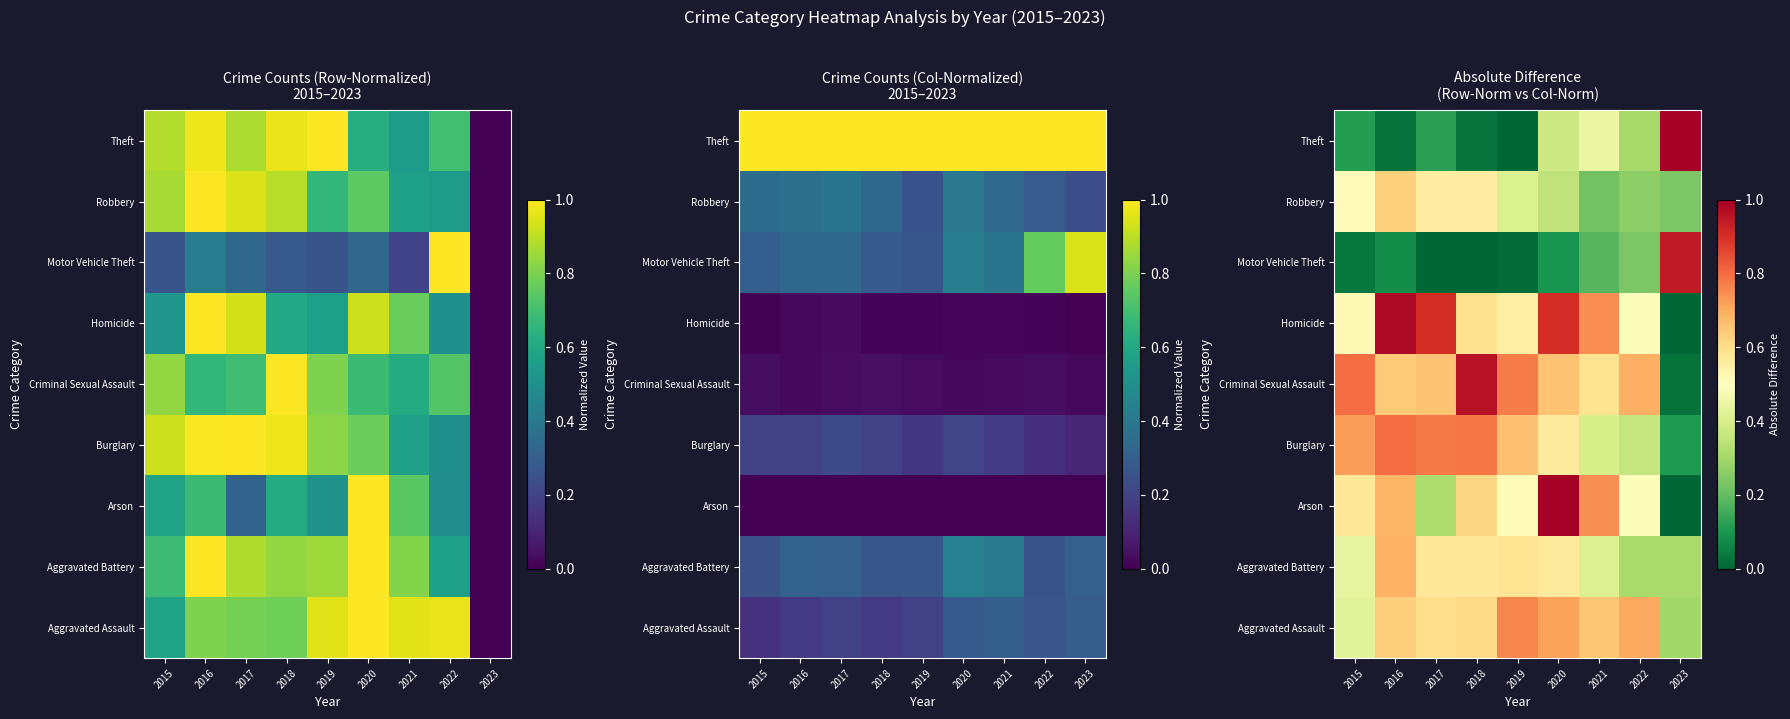

At which category does the chart reach its peak across all series?

2020